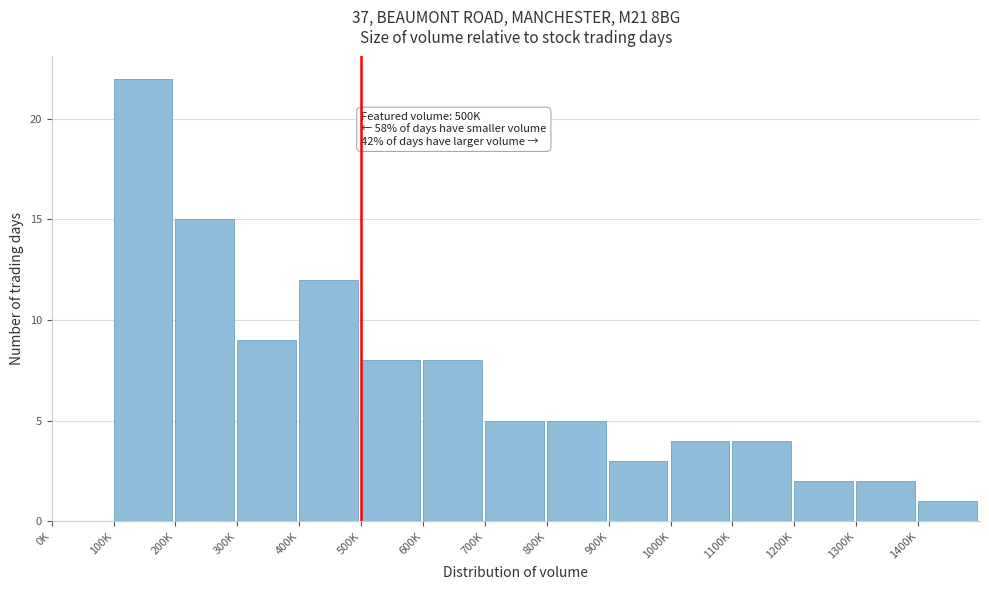

Reading left to right, what are all the values shown in this chart?

0K=0	100K=22	200K=15	300K=9	400K=12	500K=8	600K=8	700K=5	800K=5	900K=3	1000K=4	1100K=4	1200K=2	1300K=2	1400K=1